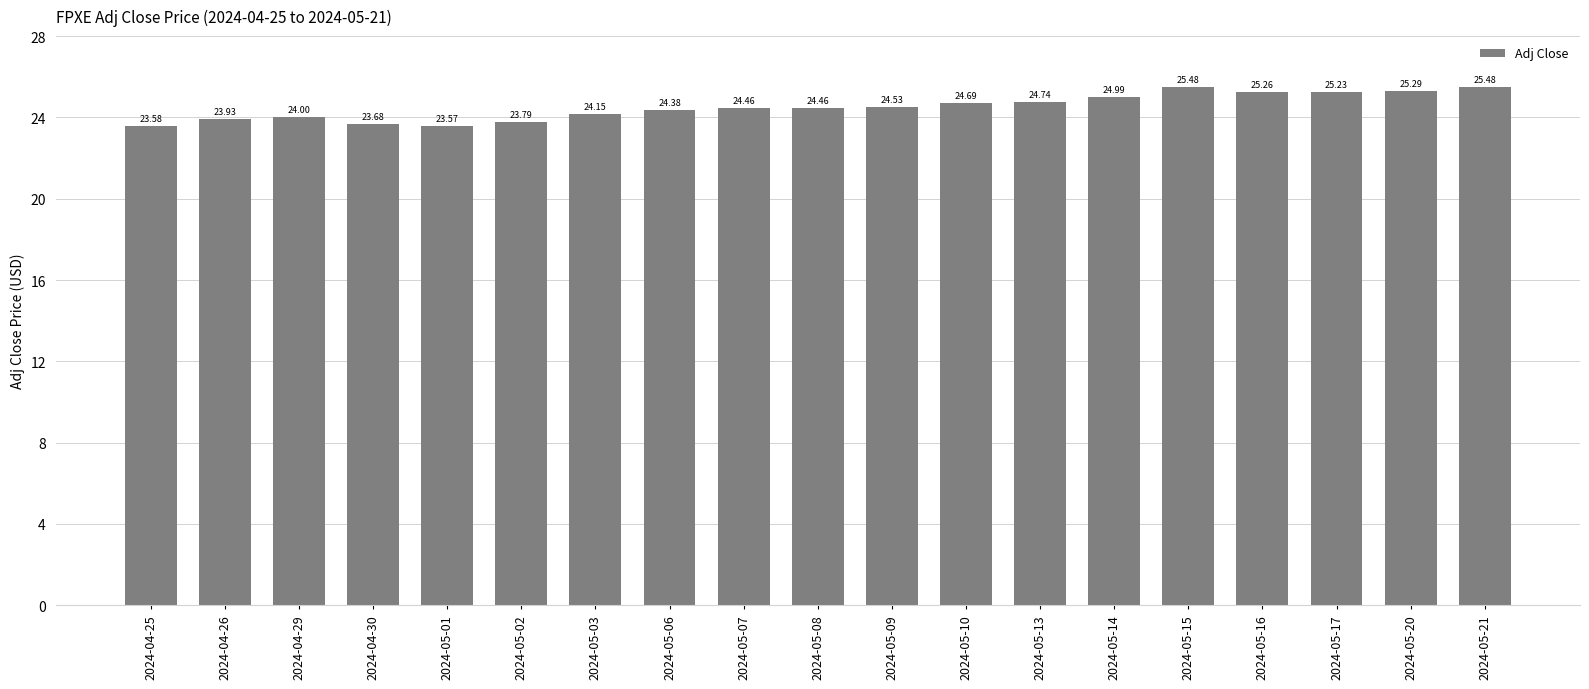

What is the sum of the values at 2024-05-03 and 2024-05-13?

48.9